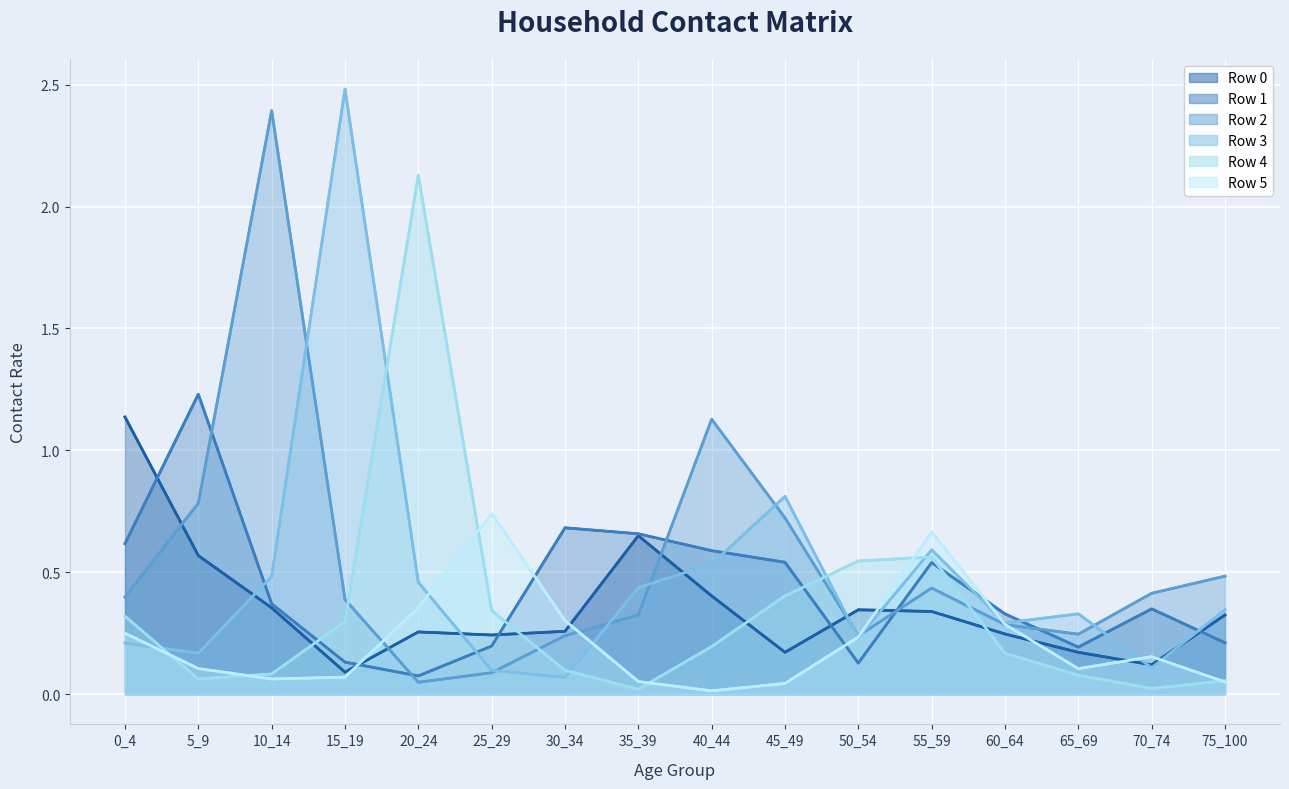

What is the average value of the Row 2 series?

0.5